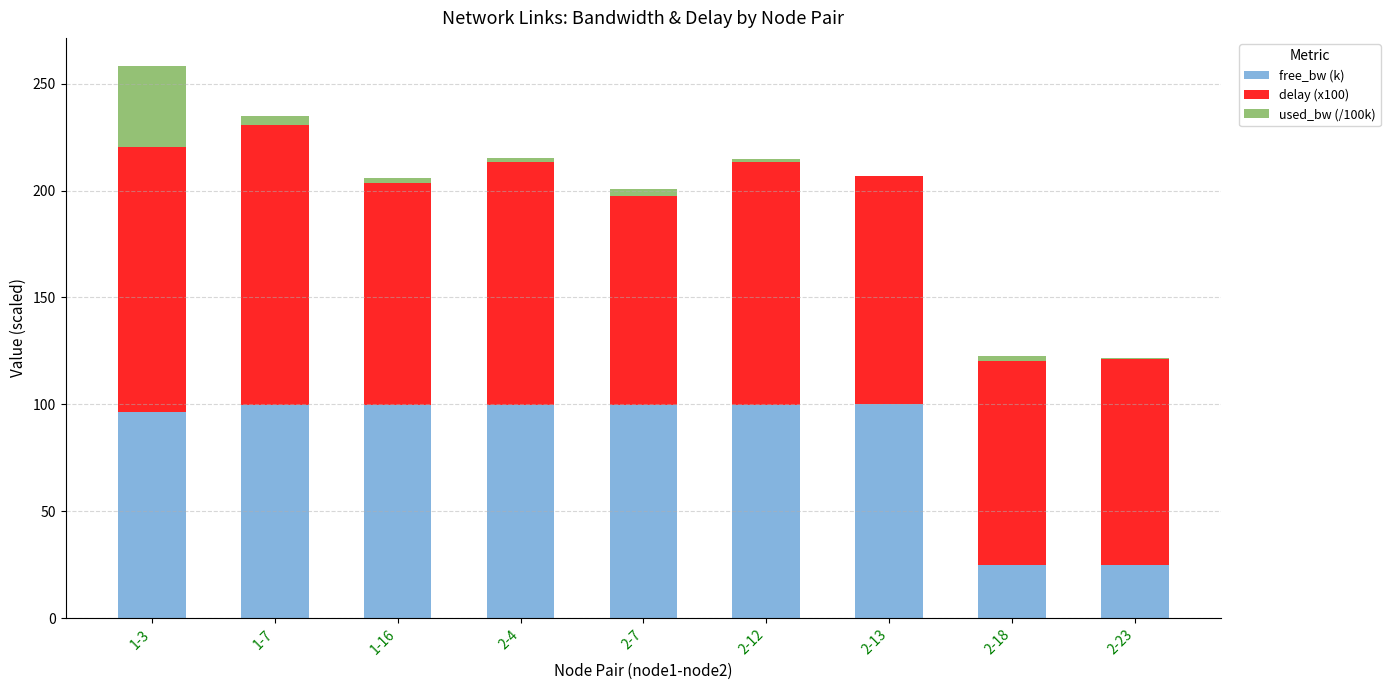

Are the bars grouped side by side (vs. stacked)?

No